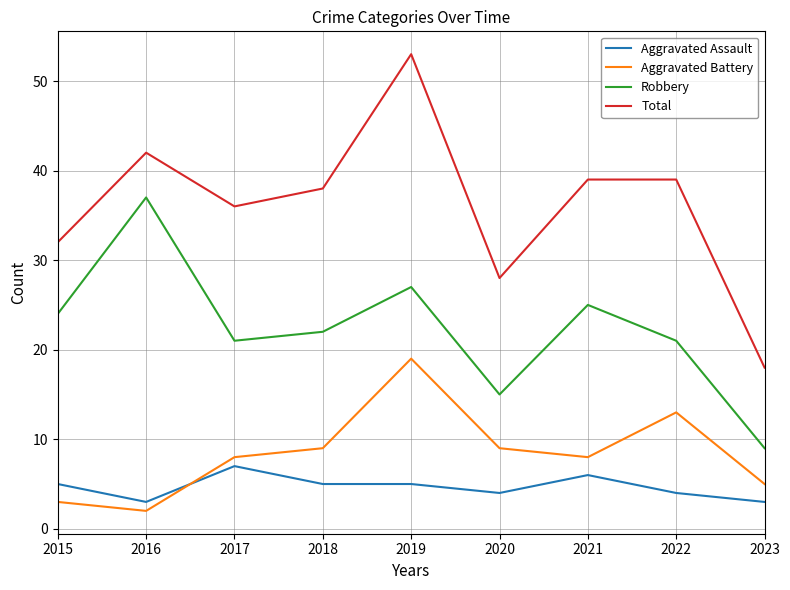

What is the sum of all Aggravated Assault values?

42